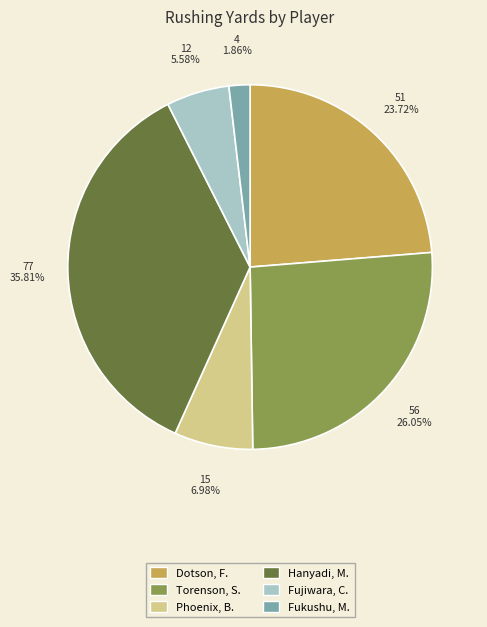

Which category has the biggest portion of the pie?

Hanyadi, M.